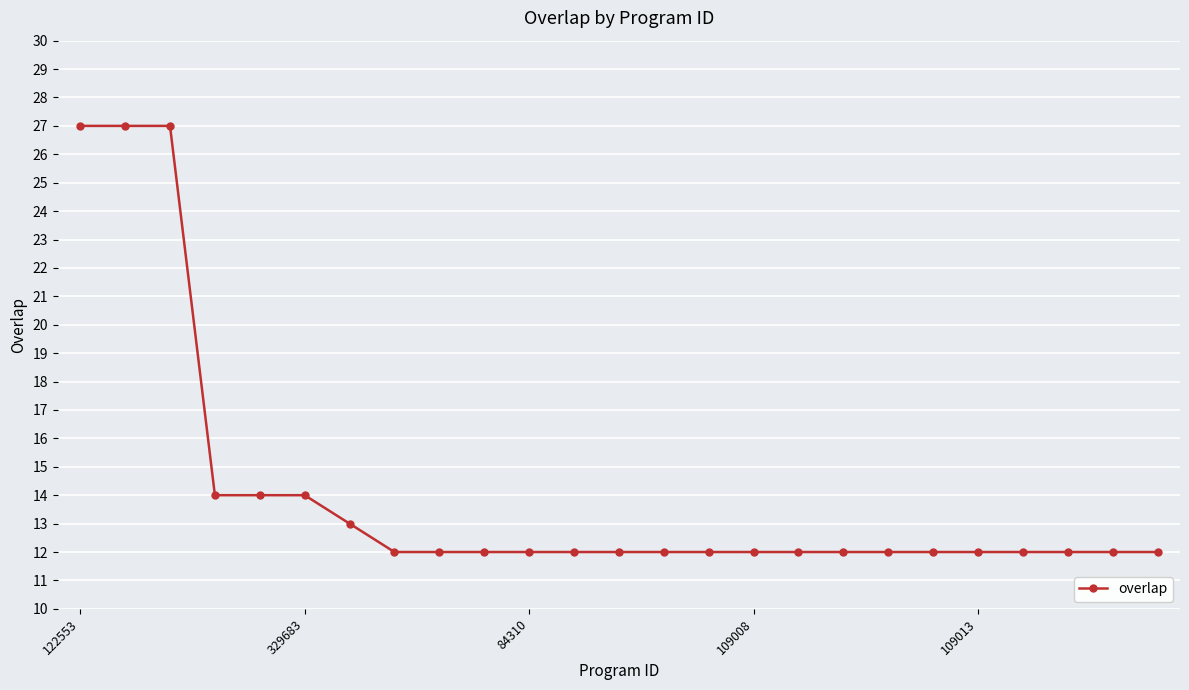

What is the minimum value shown in the chart?

12